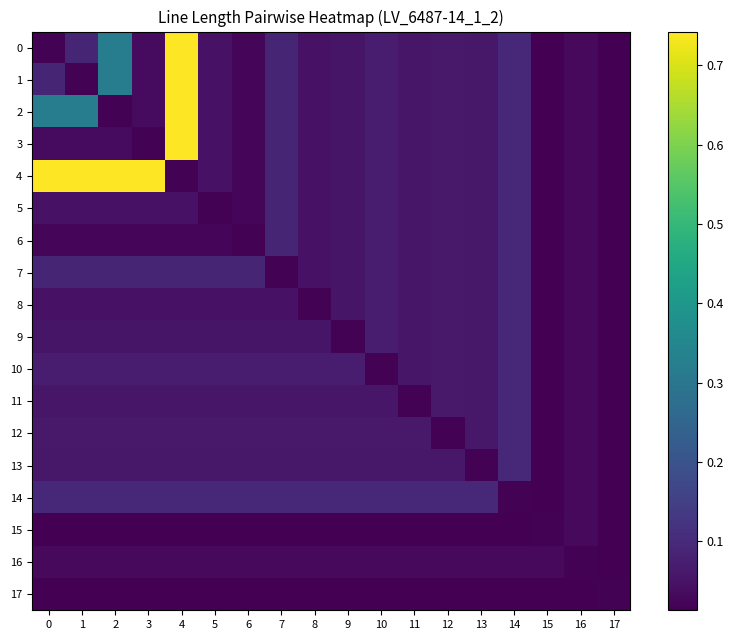

What is the total value across all series at 12?

1.0